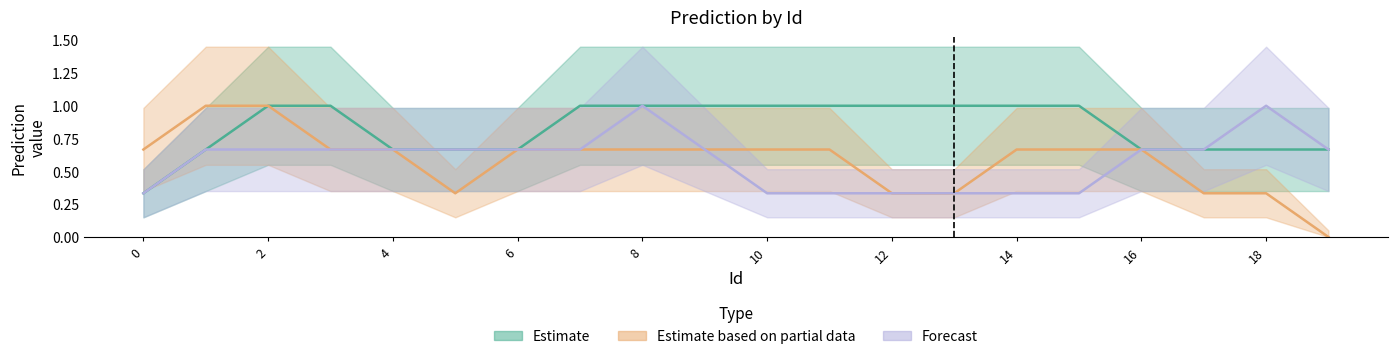

How many interior local peaks does the Forecast series have?

2